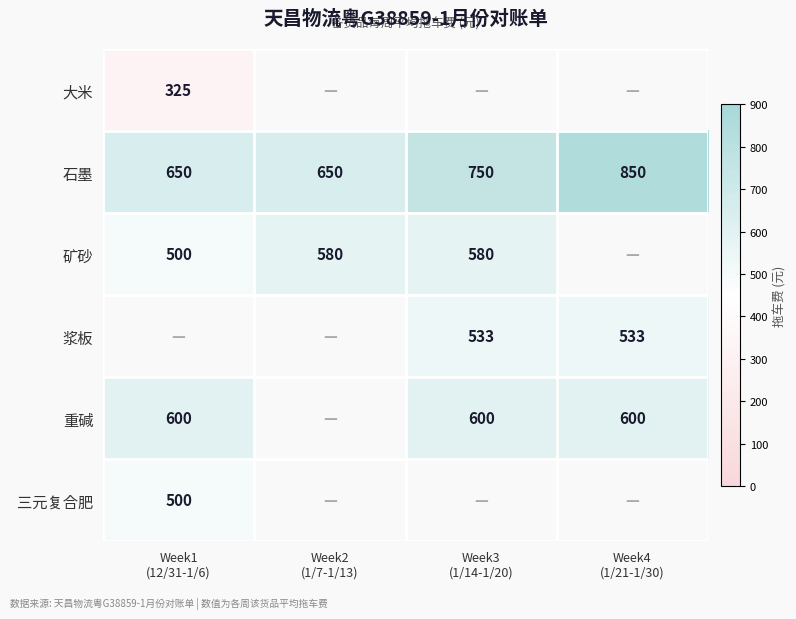

At how many categories does at least one series exceed 453?

4